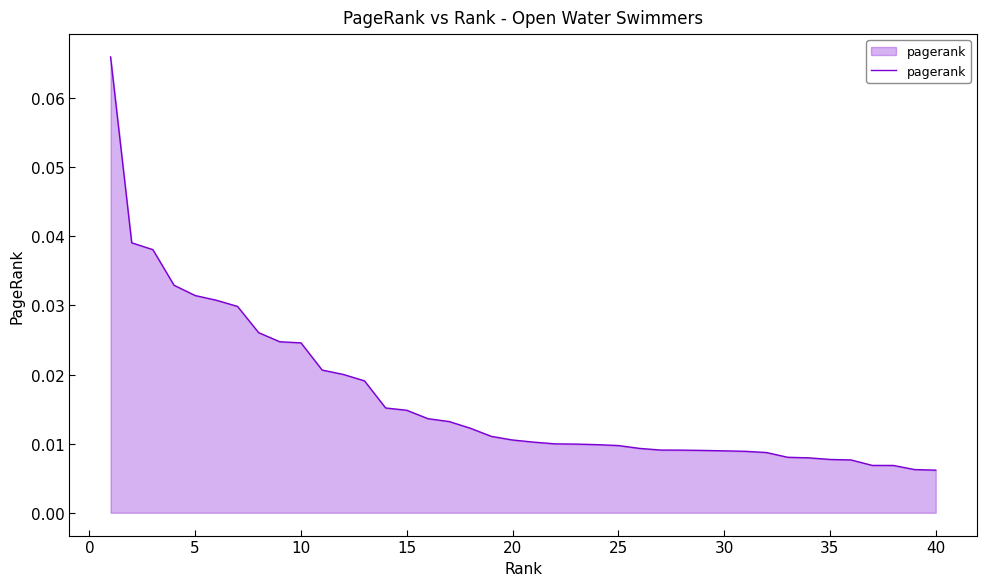

Reading right to left, list all the values displayed in this chart.

0.0	0.0	0.0	0.0	0.0	0.0	0.0	0.0	0.0	0.0	0.0	0.0	0.0	0.0	0.0	0.0	0.0	0.0	0.0	0.0	0.0	0.0	0.0	0.0	0.0	0.0	0.0	0.0	0.0	0.0	0.0	0.0	0.0	0.0	0.0	0.0	0.0	0.0	0.0	0.1